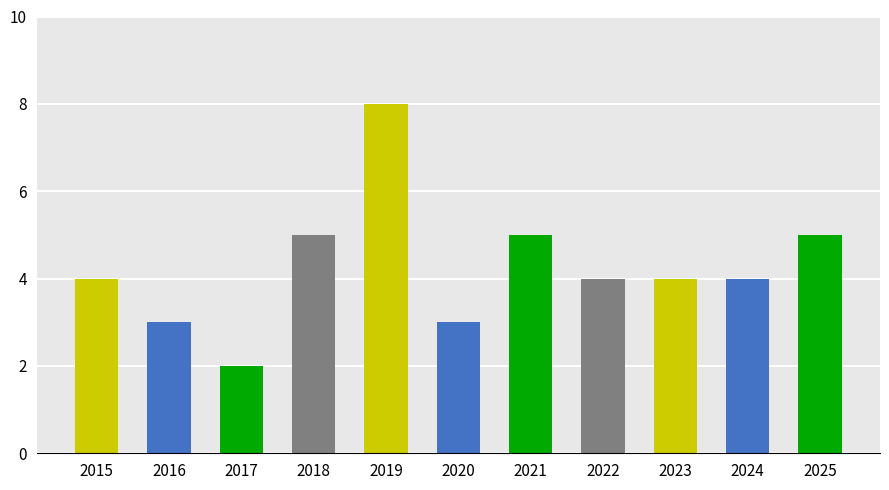

What is the minimum value shown in the chart?

2